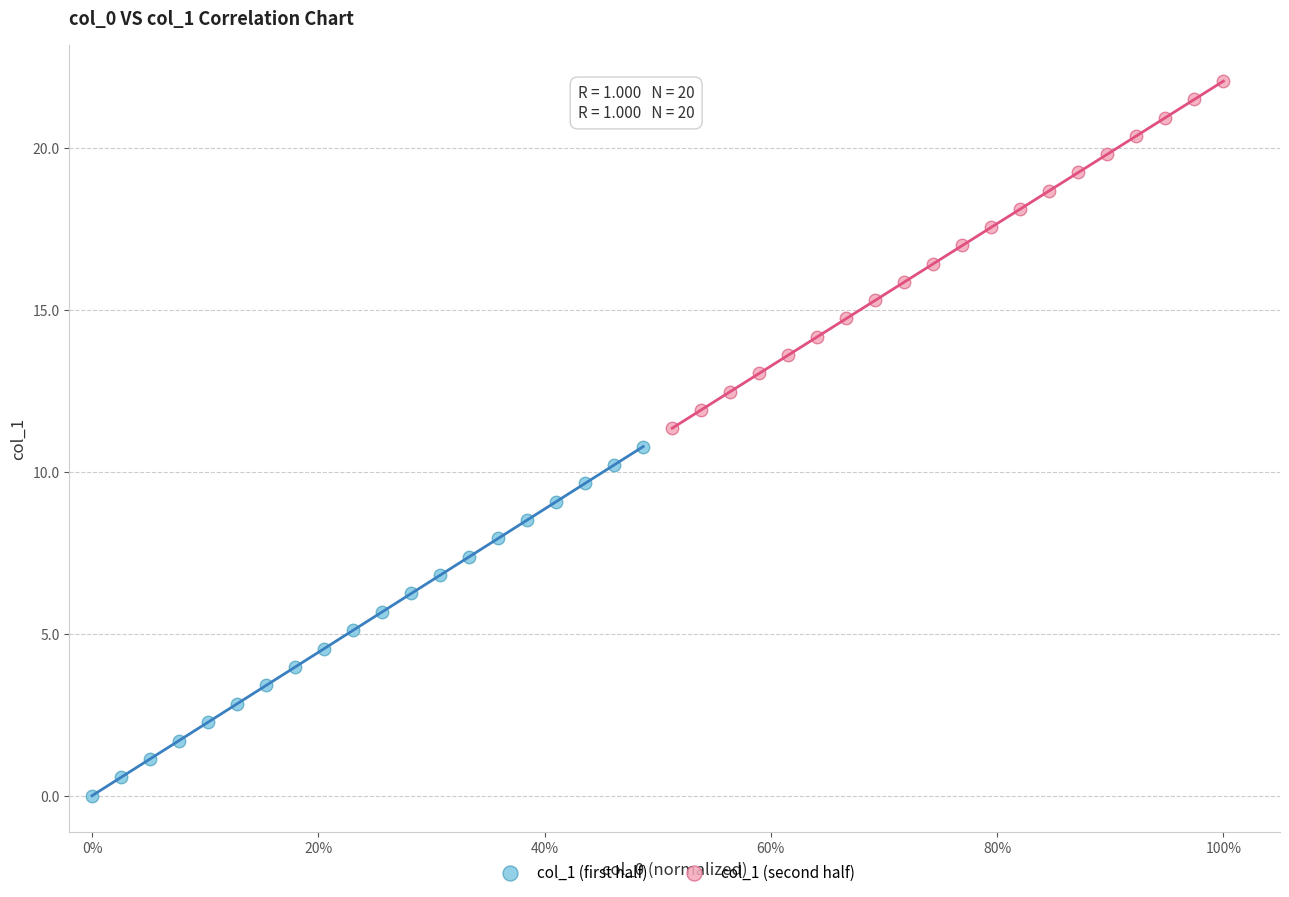

Which series reaches the maximum Y coordinate?

col_1 (second half)